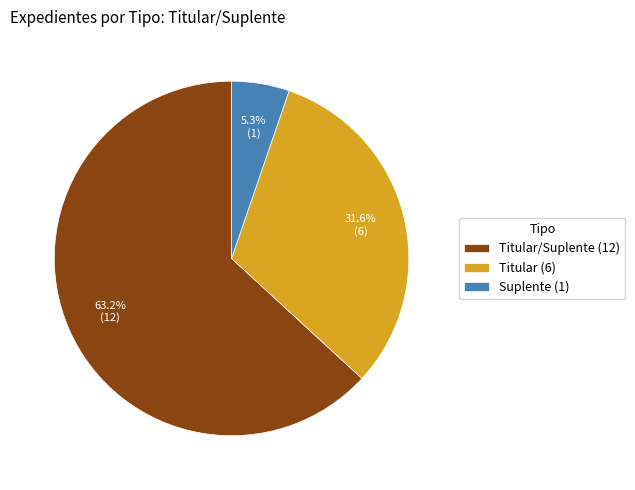

To the nearest percent, what is the average slice percentage?

33%